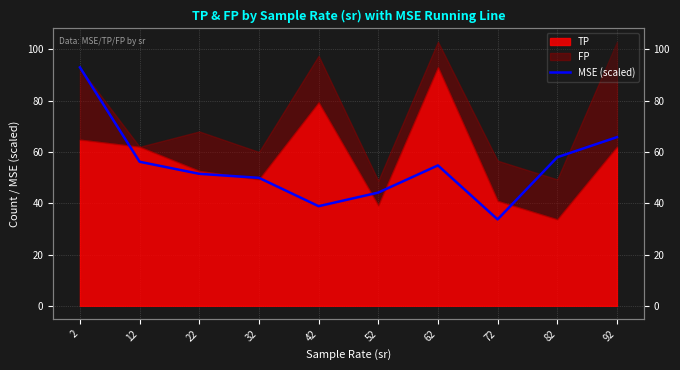

How many lines are shown in the chart?

1